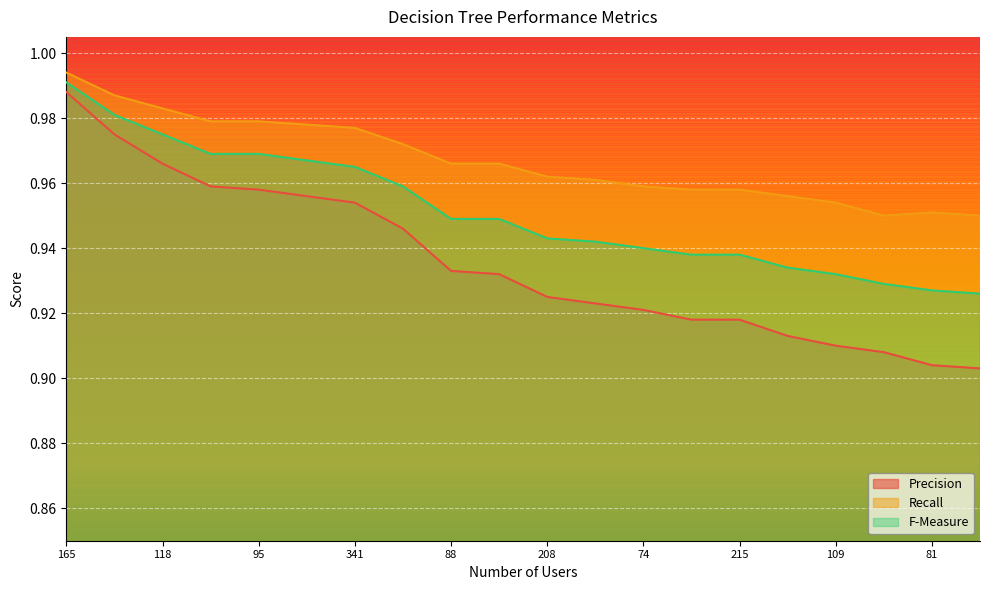

Reading right to left, extract all data points from this chart.

Precision: 0.9	0.9	0.9	0.9	0.9	0.9	0.9	0.9	0.9	0.9	0.9	0.9	0.9	1.0	1.0	1.0	1.0	1.0	1.0	1.0
Recall: 0.9	1.0	0.9	1.0	1.0	1.0	1.0	1.0	1.0	1.0	1.0	1.0	1.0	1.0	1.0	1.0	1.0	1.0	1.0	1.0
F-Measure: 0.9	0.9	0.9	0.9	0.9	0.9	0.9	0.9	0.9	0.9	0.9	0.9	1.0	1.0	1.0	1.0	1.0	1.0	1.0	1.0